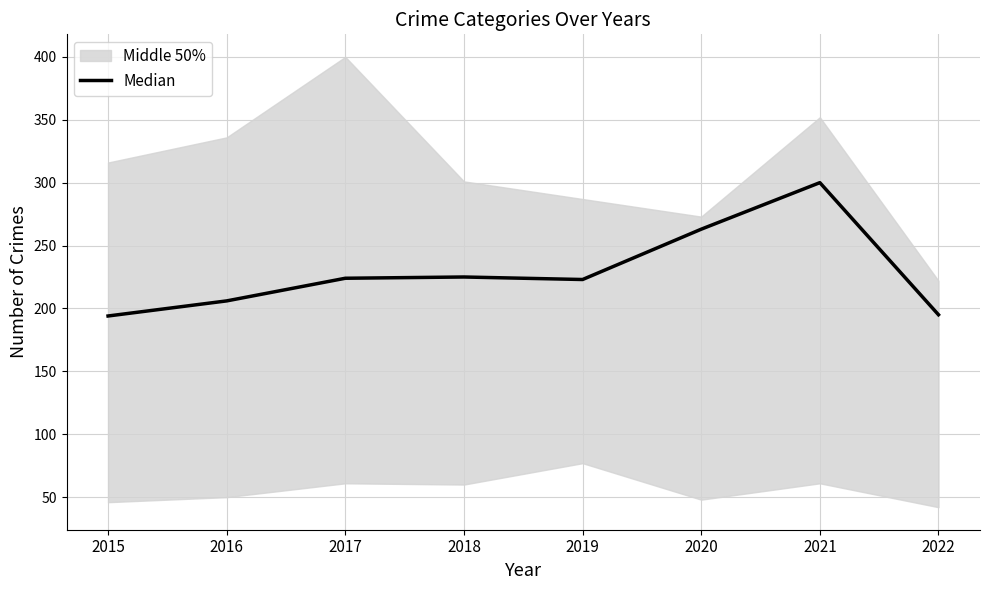

At which category does the data reach its first local peak?

2018